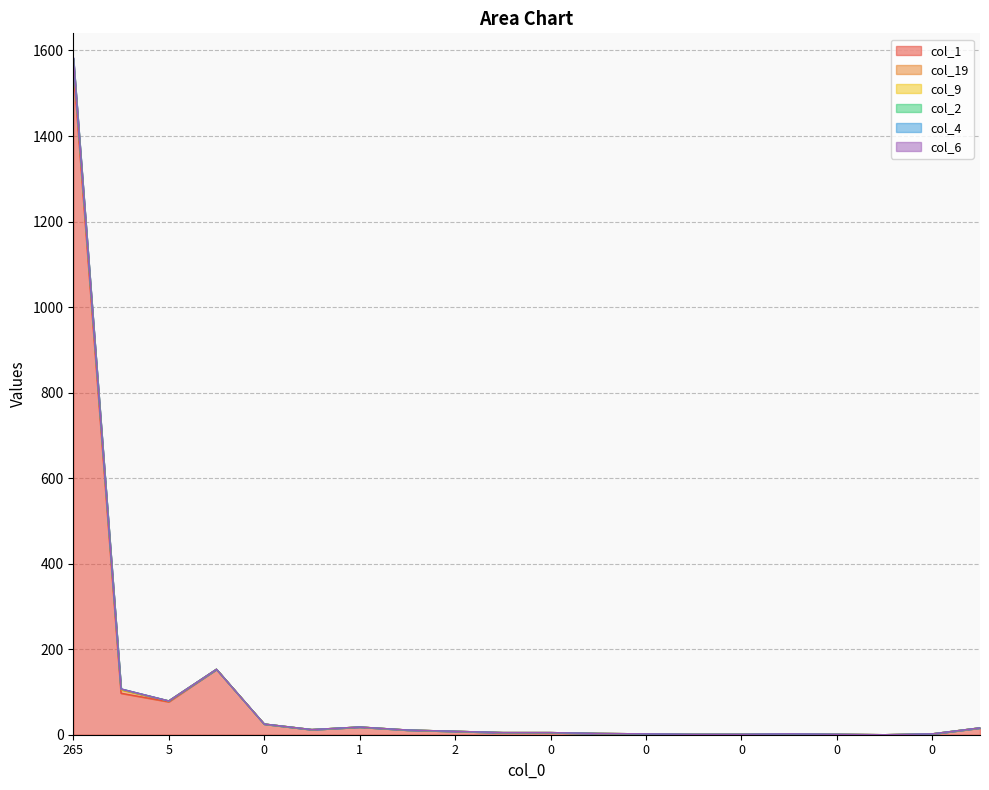

Between 265 and 0, which series saw the biggest shift?

col_6